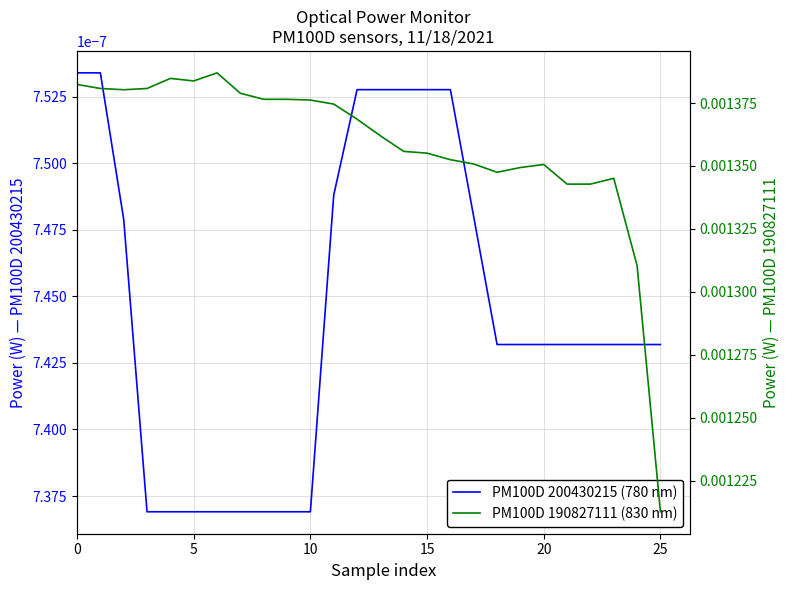

In PM100D 190827111 (830 nm), how many points are higher than both neighbors (excluding endpoints)?

4